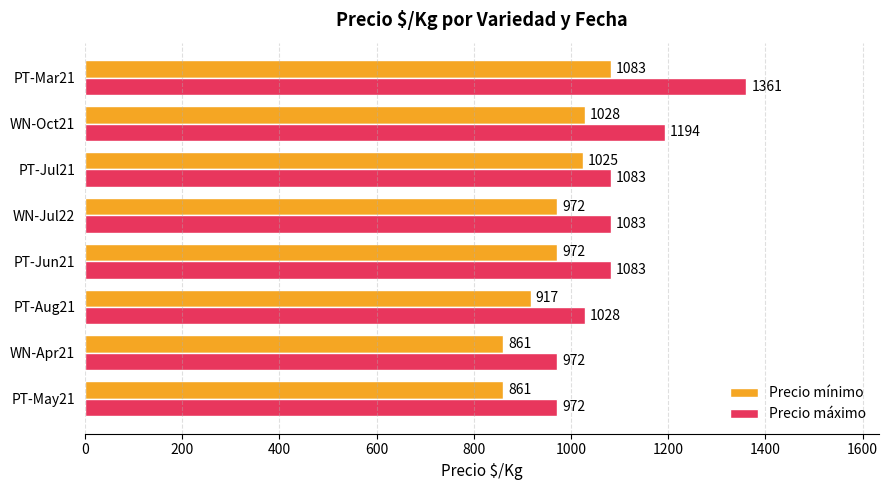

What is the difference between the second highest and second lowest values in the Precio máximo series?

222